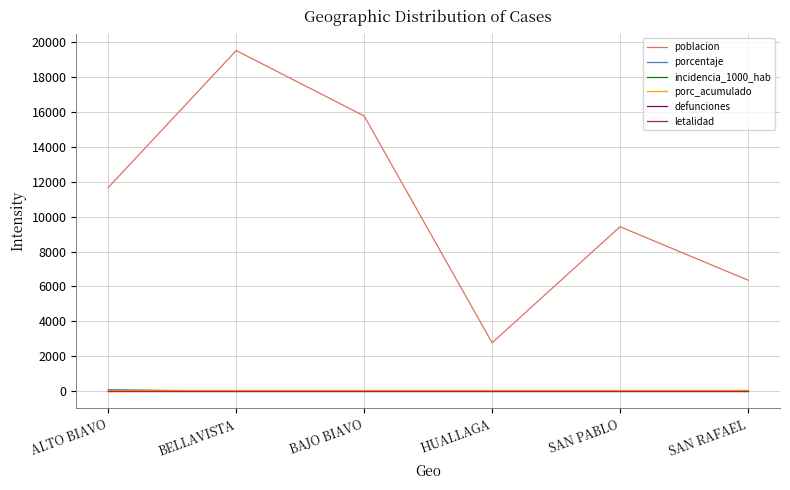

Is the value of porc_acumulado at BAJO BIAVO greater than the value of letalidad at ALTO BIAVO?

Yes